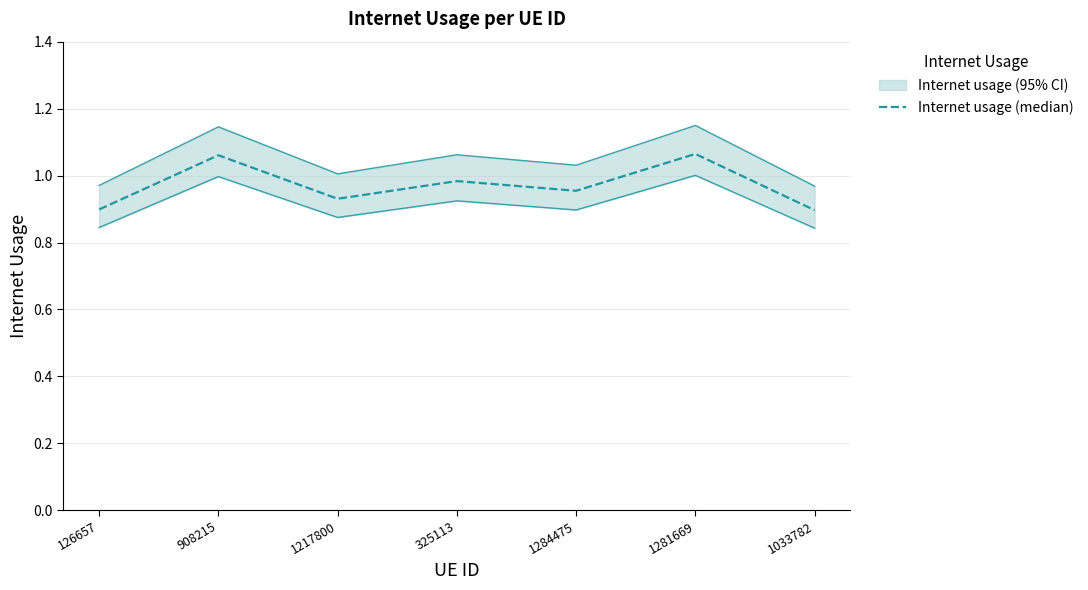

Between 126657 and 908215, which is larger?

908215